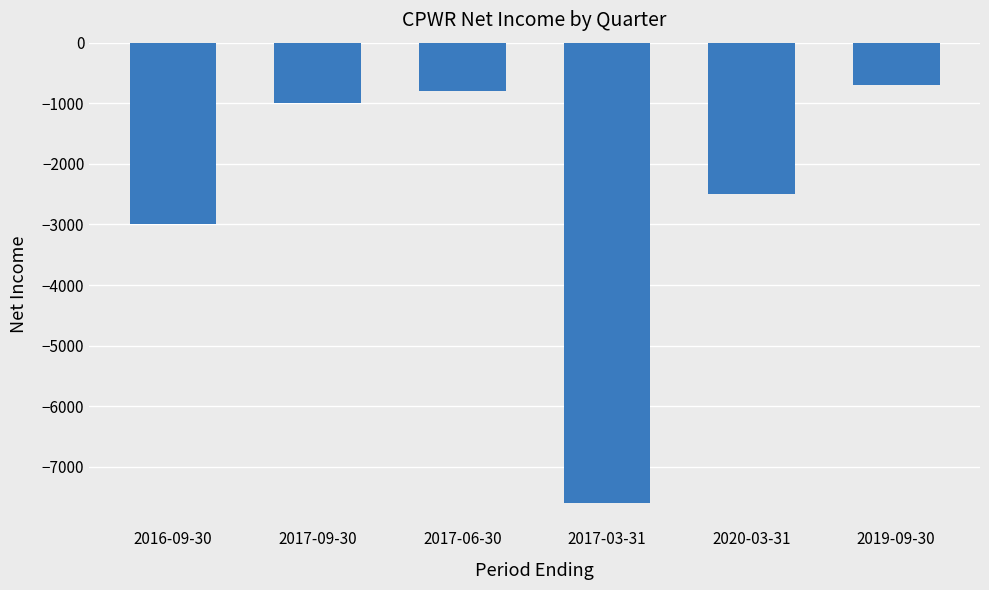

How many values exceed -1000?

2